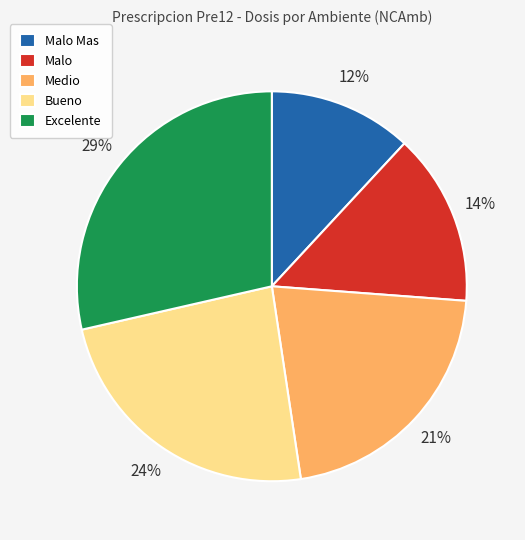

Is it true that Medio is 21% of the pie?

True